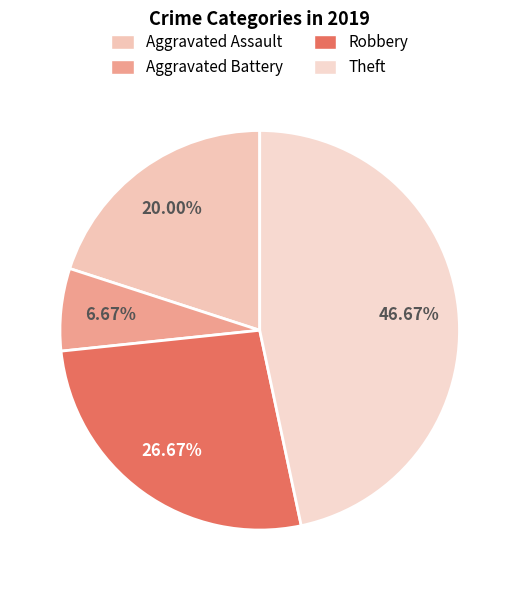

True or false: Aggravated Assault accounts for 20% of the total.

True